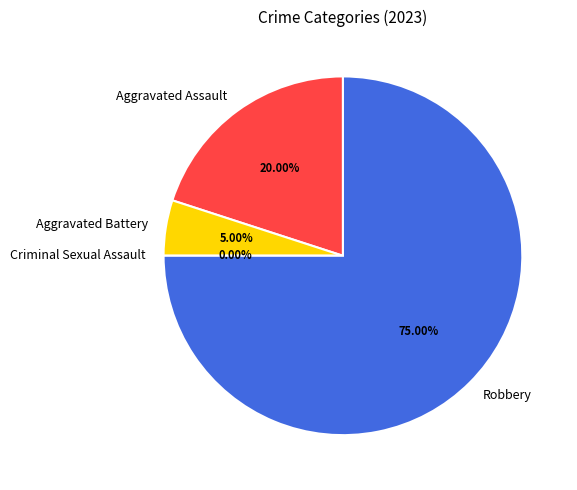

Does Aggravated Battery account for over 50% of the chart?

No